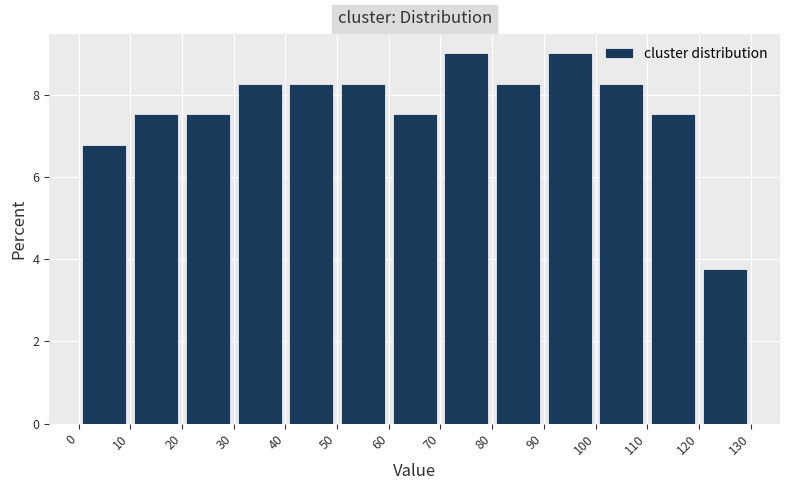

Reading left to right, list every bar in this chart as the range it spans on the x-axis followed by its height. The values are not printed on the chart, so give them approximately, as read against the axis.

0 to 10: 6.8
10 to 20: 7.6
20 to 30: 7.6
30 to 40: 8.2
40 to 50: 8.2
50 to 60: 8.2
60 to 70: 7.6
70 to 80: 9.0
80 to 90: 8.2
90 to 100: 9.0
100 to 110: 8.2
110 to 120: 7.6
120 to 130: 3.8